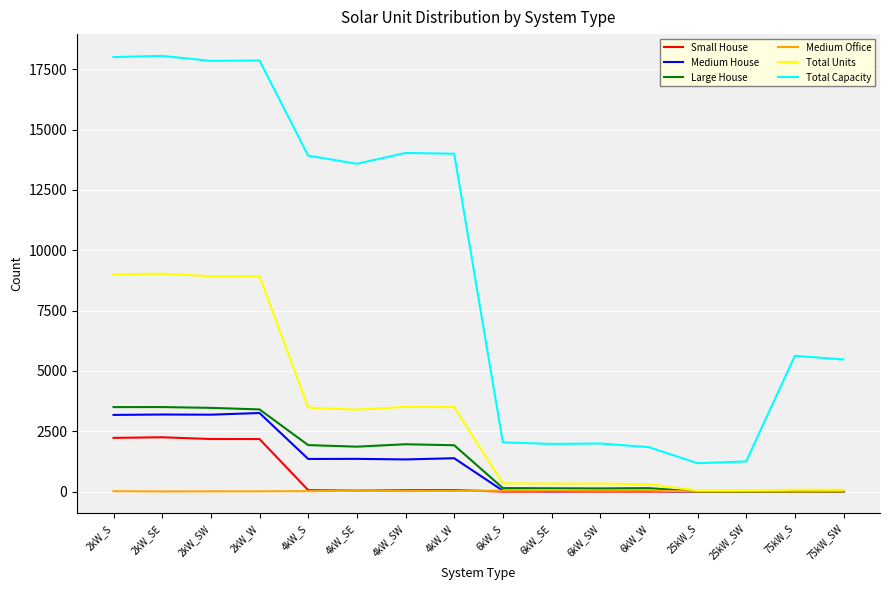

The value of Total Capacity at 2kW_SW is 17848. True or false?

True